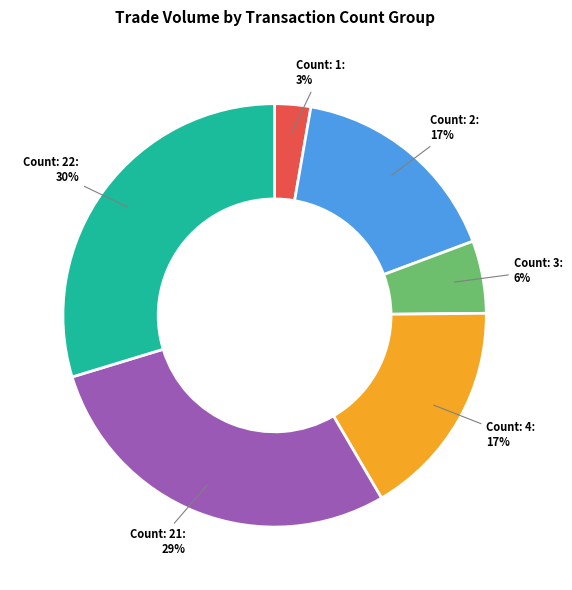

How many segments does this pie chart have?

6